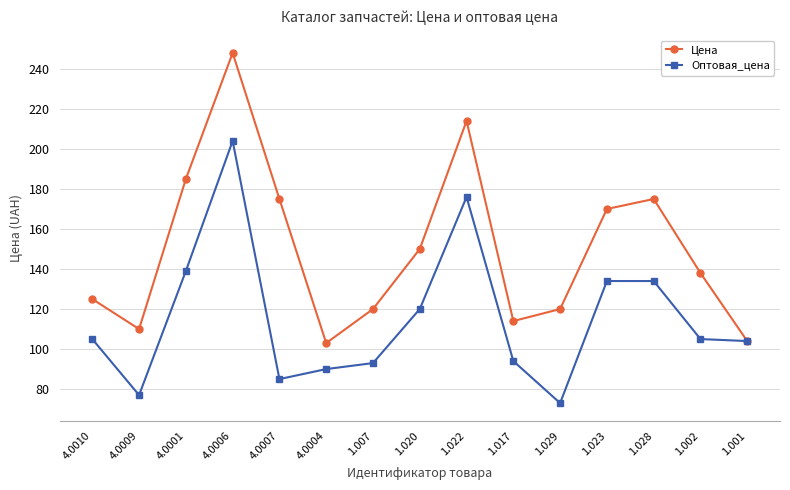

What is the difference between the maximum and second lowest values in the Цена series?

144